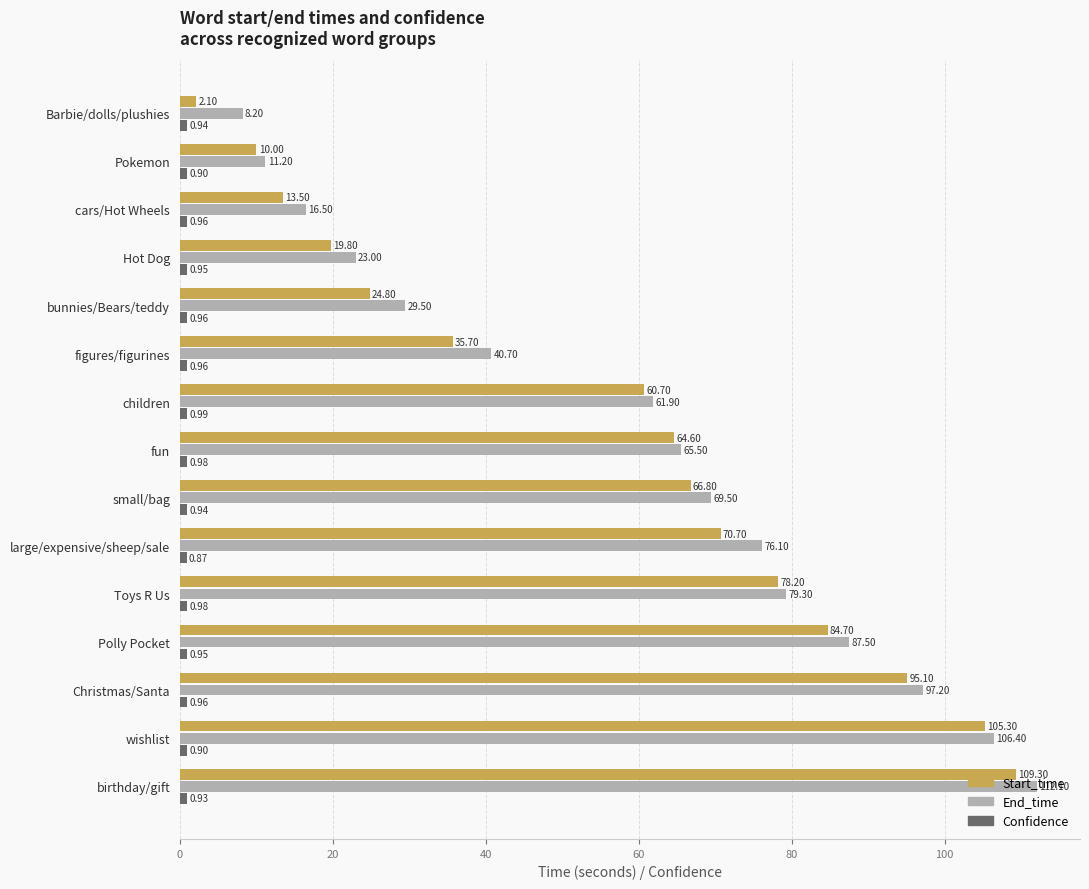

At which category does the chart reach its minimum across all series?

large/expensive/sheep/sale